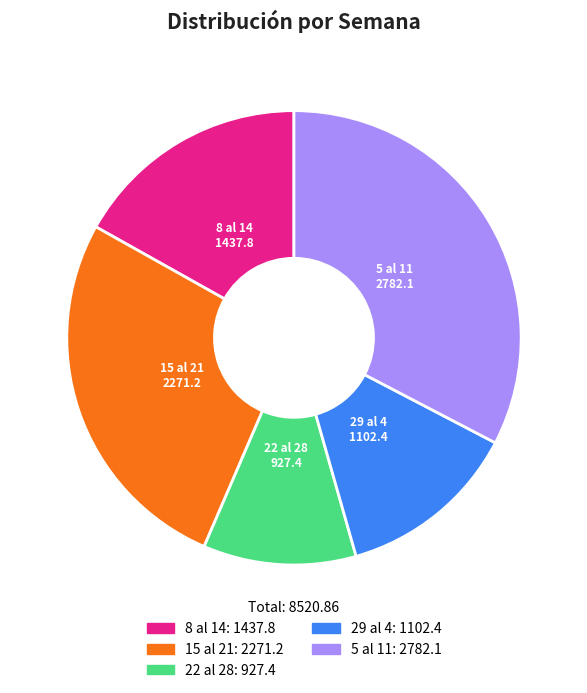

Which category has the smallest portion of the pie?

22 al 28